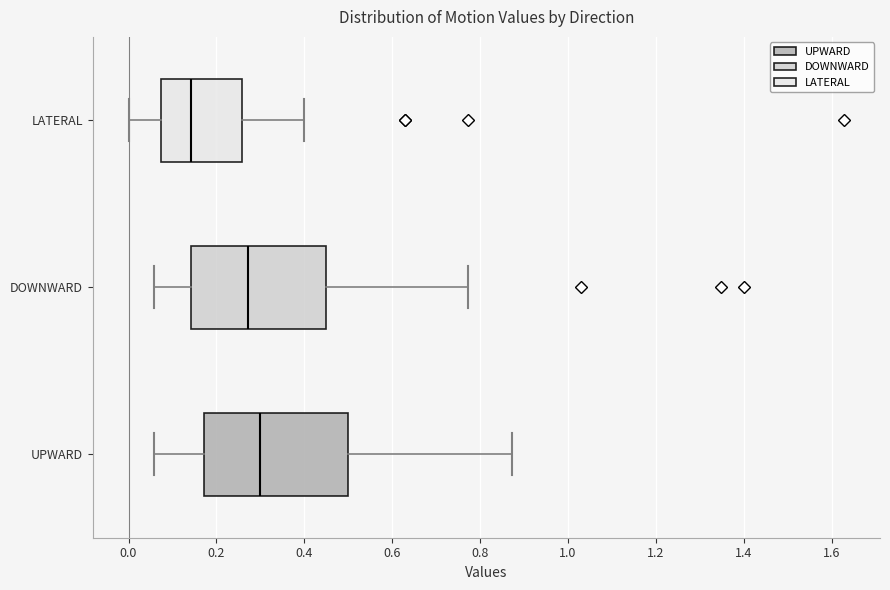

Reading bottom to top, transcribe this box plot: for each box, give where its median line is, the range the box spans, and where its two whiskers end, as read against the x-axis. The values are not printed on the chart, so give them approximately, as read against the axis.

UPWARD: median 0.30, box 0.18 to 0.50, whiskers 0.06 to 0.88
DOWNWARD: median 0.28, box 0.14 to 0.46, whiskers 0.06 to 0.78
LATERAL: median 0.14, box 0.08 to 0.26, whiskers 0.00 to 0.40